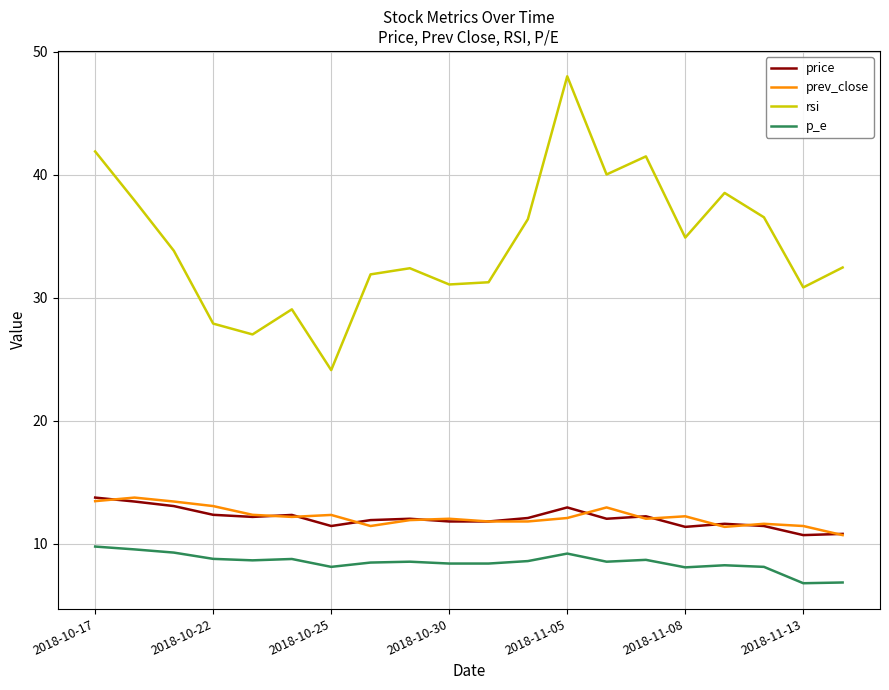

Which series has the largest total across all categories?

rsi